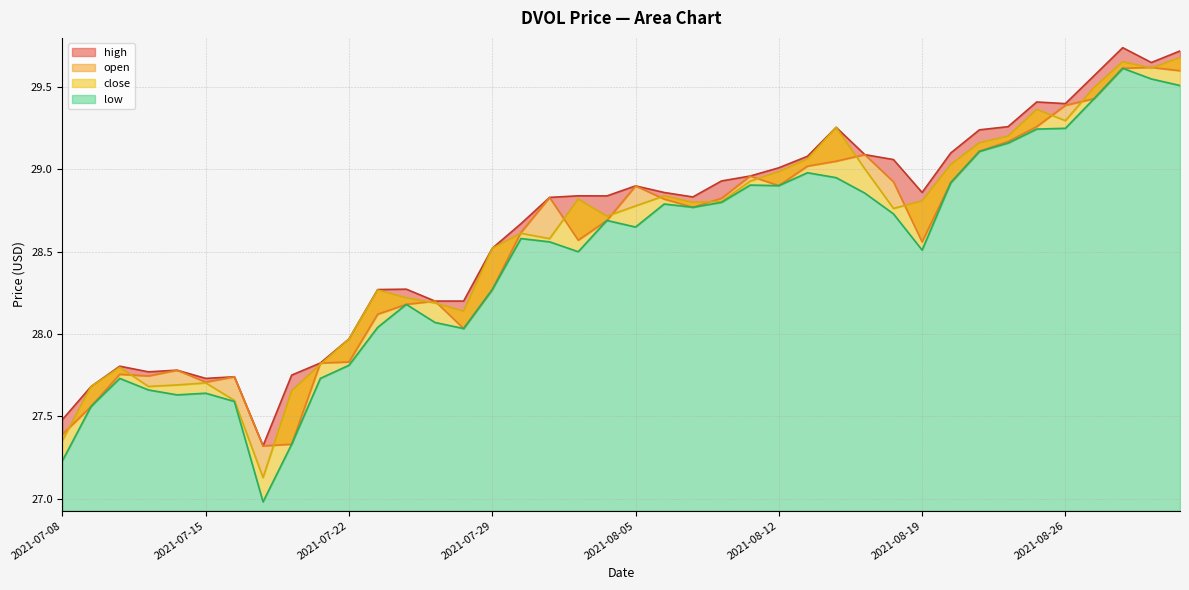

True or false: high and open intersect in this chart.

False